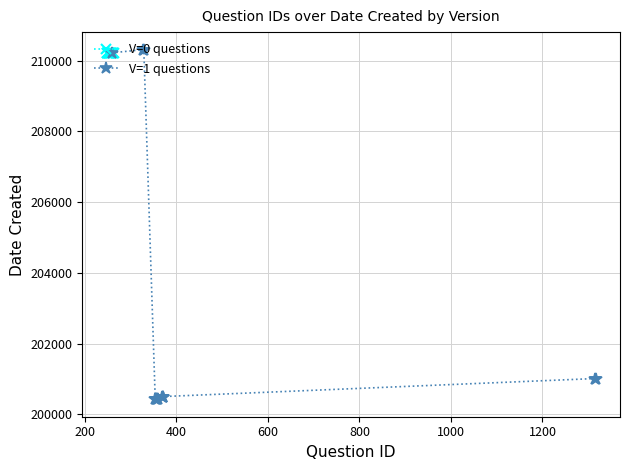

Which series ends up on top after the final intersection of V=1 questions and V=0 questions?

V=0 questions